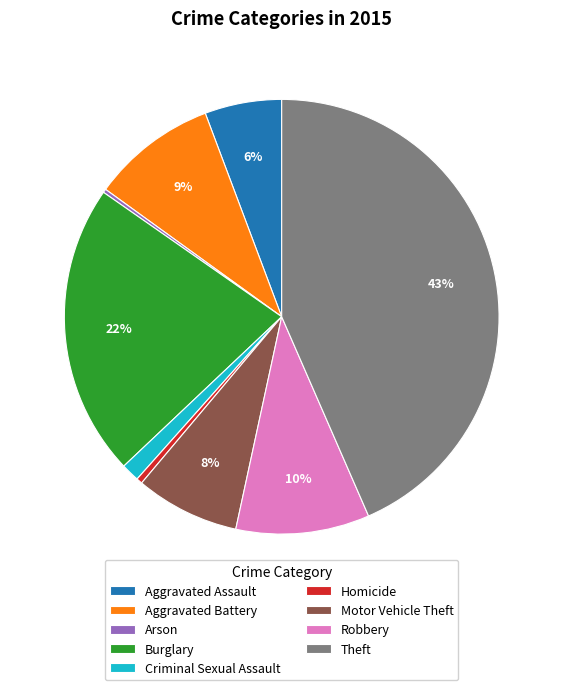

True or false: Aggravated Battery accounts for 17% of the total.

False